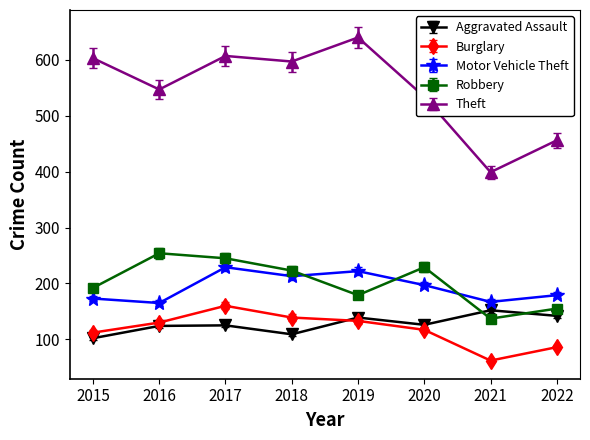

What is the minimum value for Theft?

399